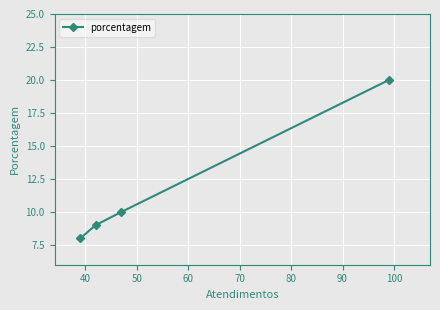

What is the difference between the maximum and minimum values?

12